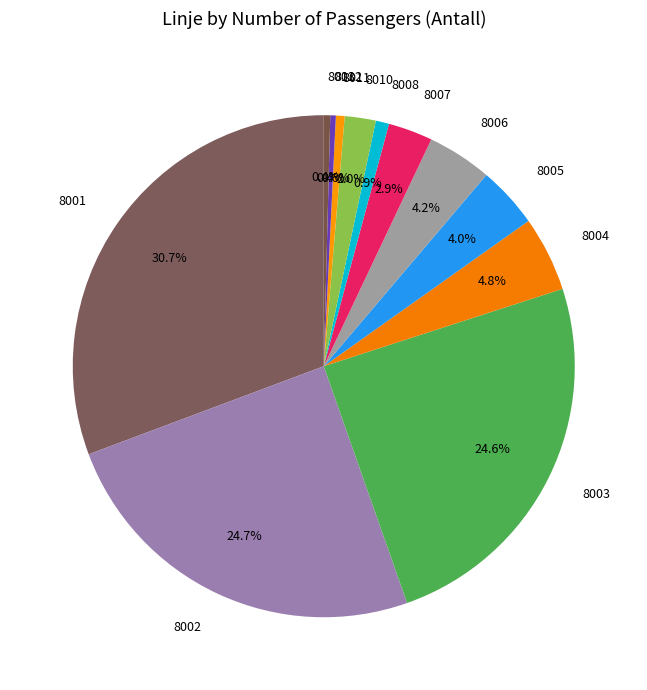

How many slices are in this pie chart?

12